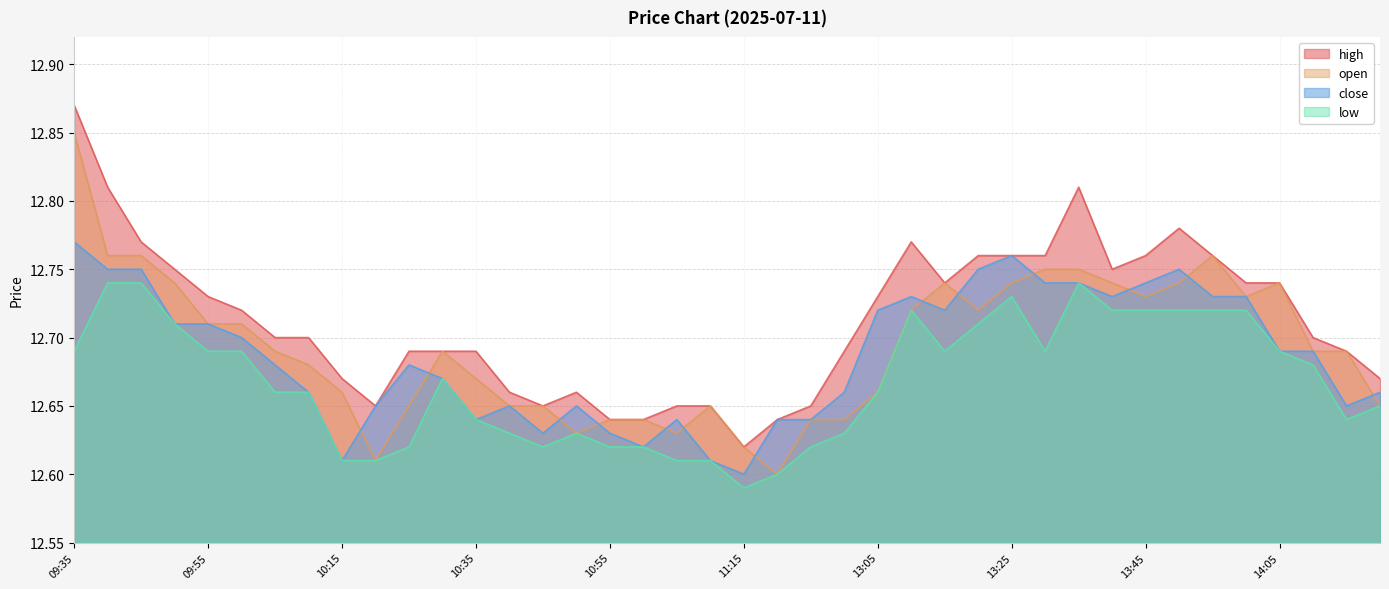

True or false: low has a value of 12.7 at 13:45.

True